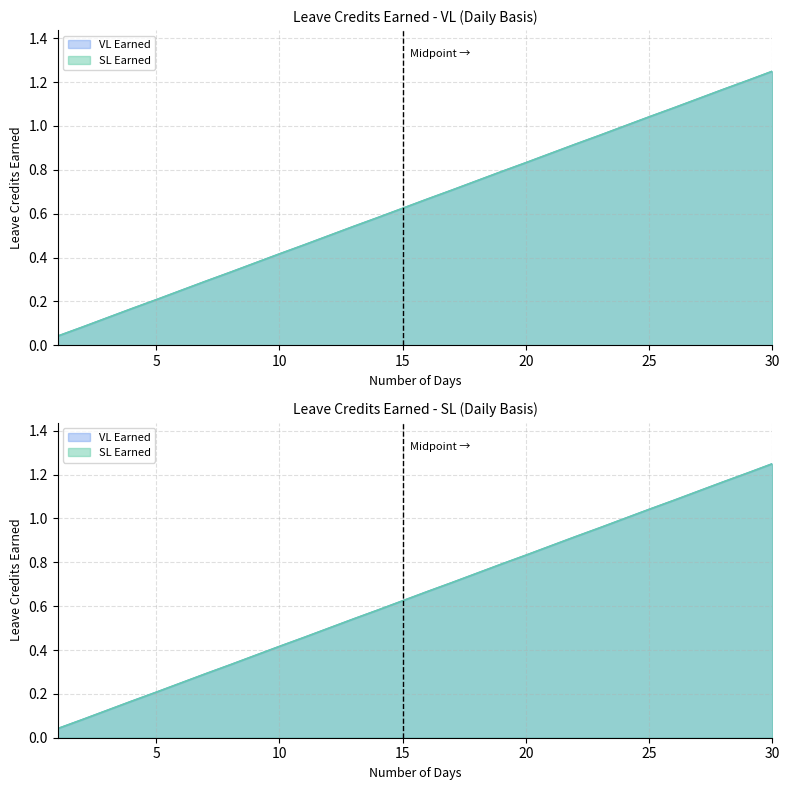

True or false: SL Earned and VL Earned intersect in this chart.

False